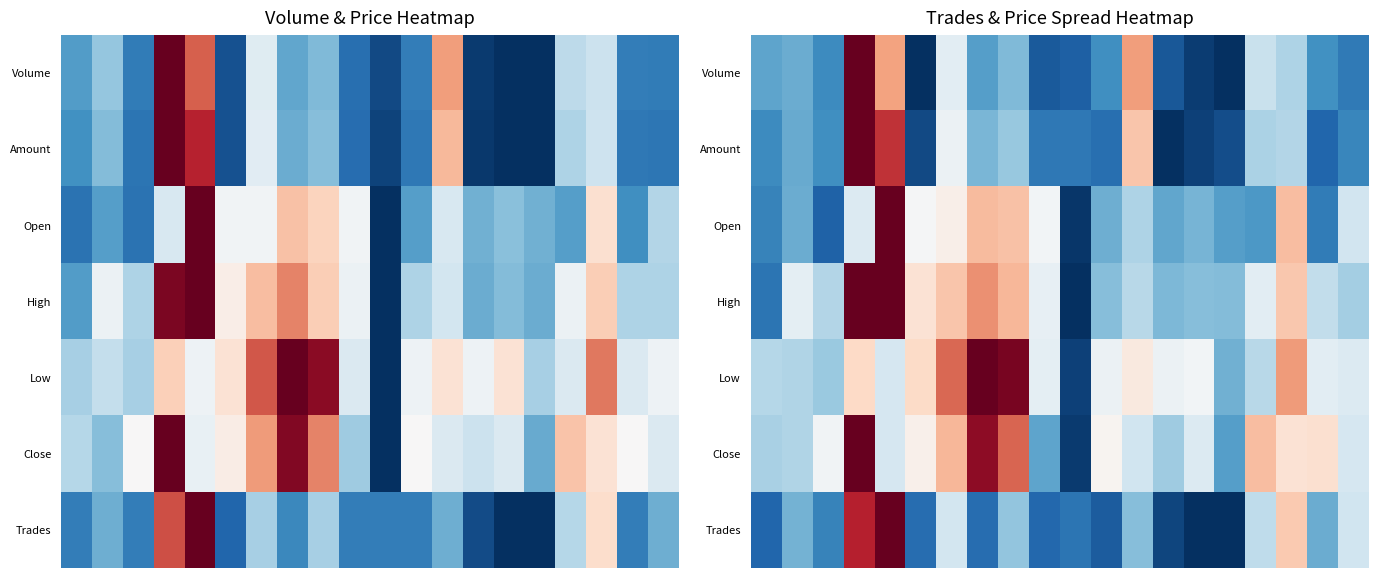

What is the total value across all series at 19?

2.3